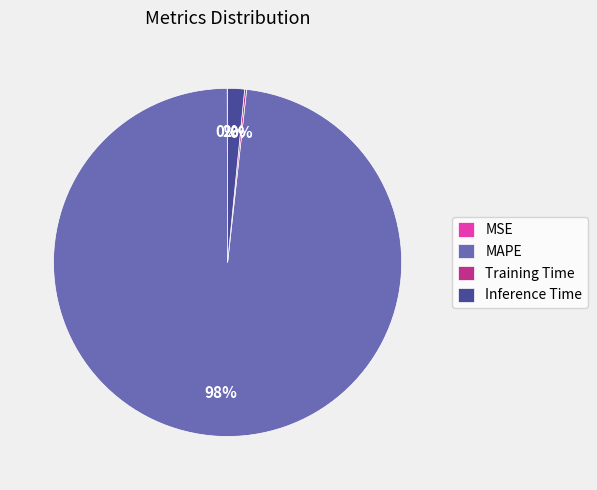

Between Inference Time and MAPE, which is larger?

MAPE